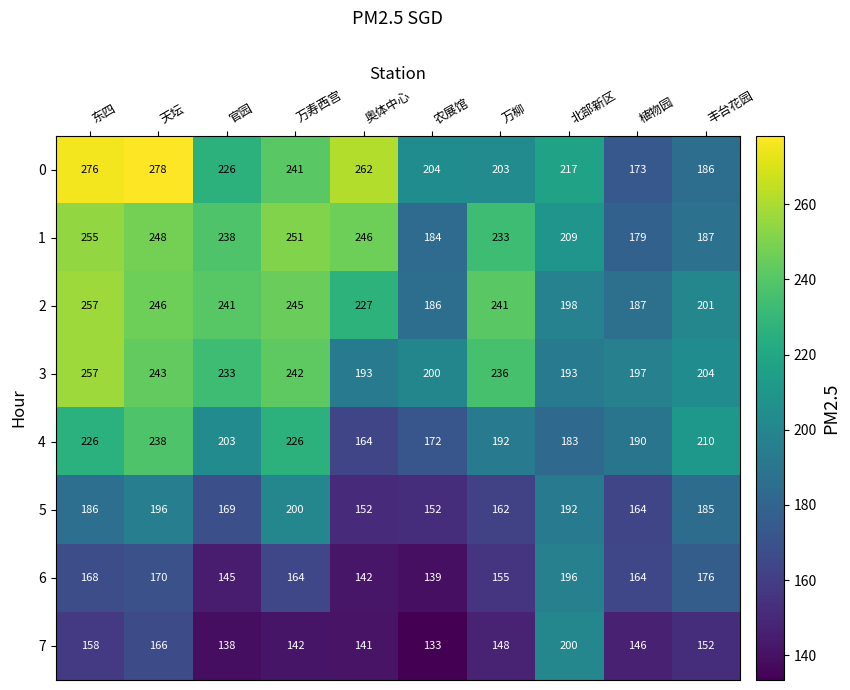

Rank the series at 万寿西宫 from lowest to highest value.

7, 6, 5, 4, 0, 3, 2, 1